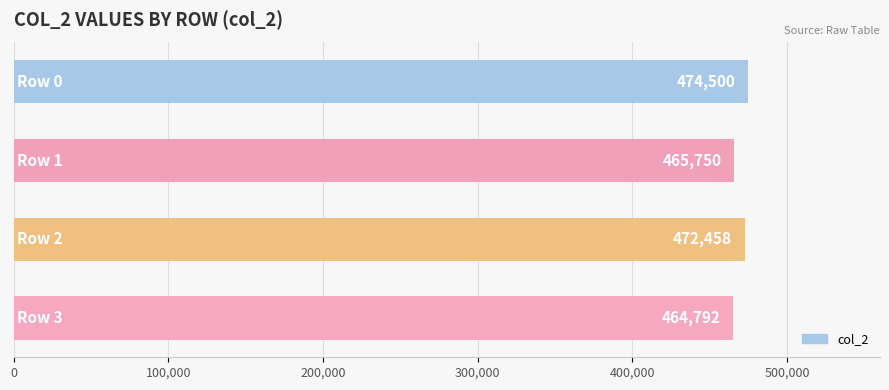

What is the value of the 3rd bar from the top?

472458